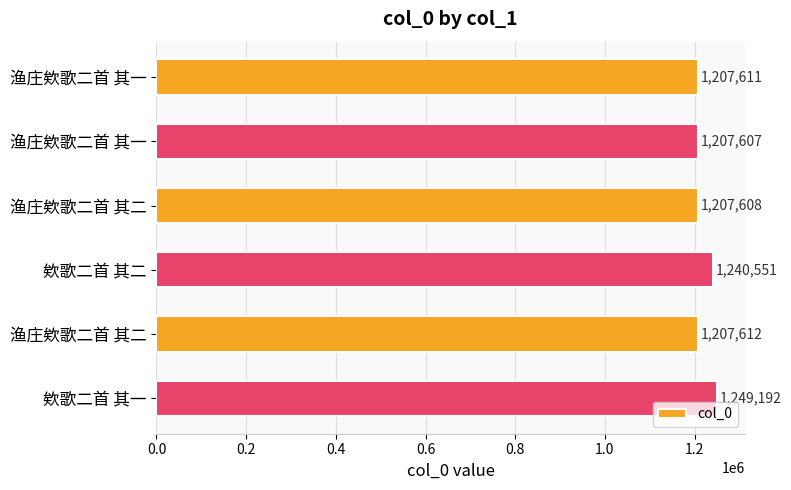

Does the chart contain stacked bars?

No